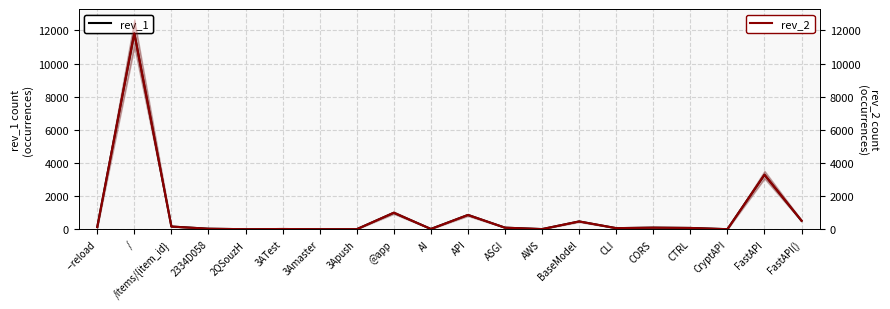

What is the label of the 2nd point from the right?

FastAPI